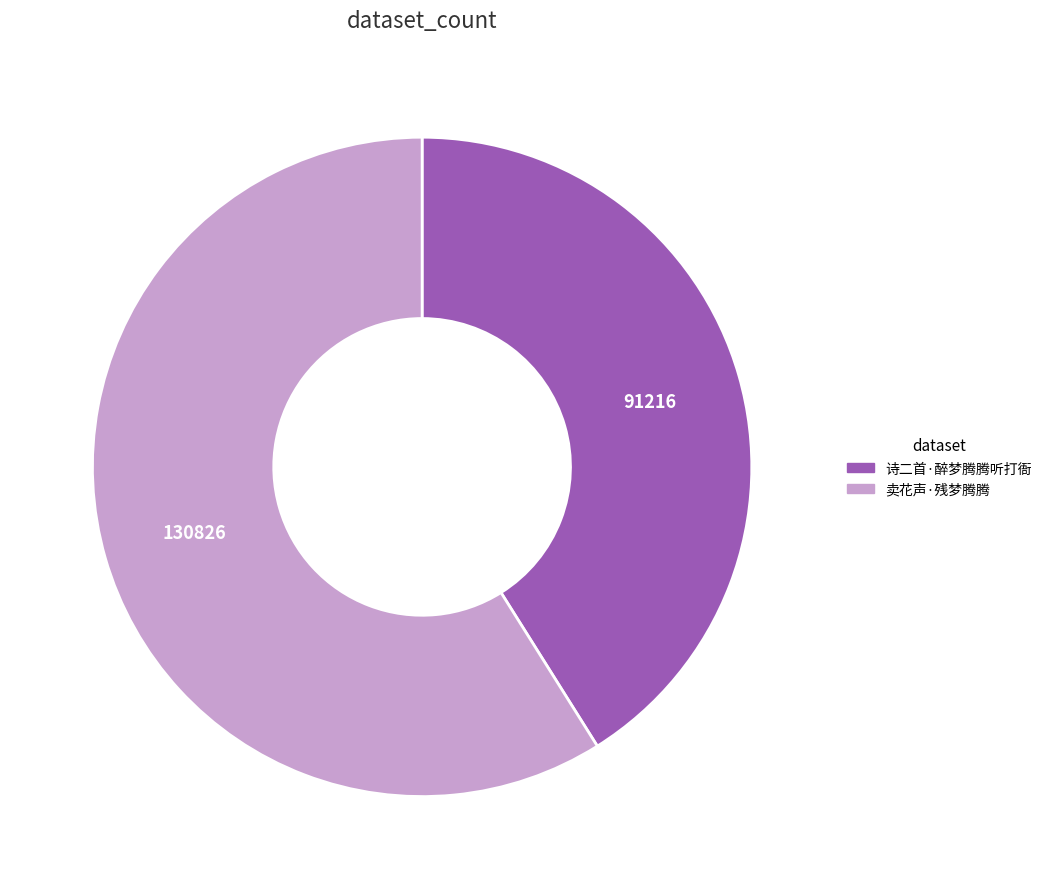

Rank the categories by value from lowest to highest.

诗二首·醉梦腾腾听打衙, 卖花声·残梦腾腾